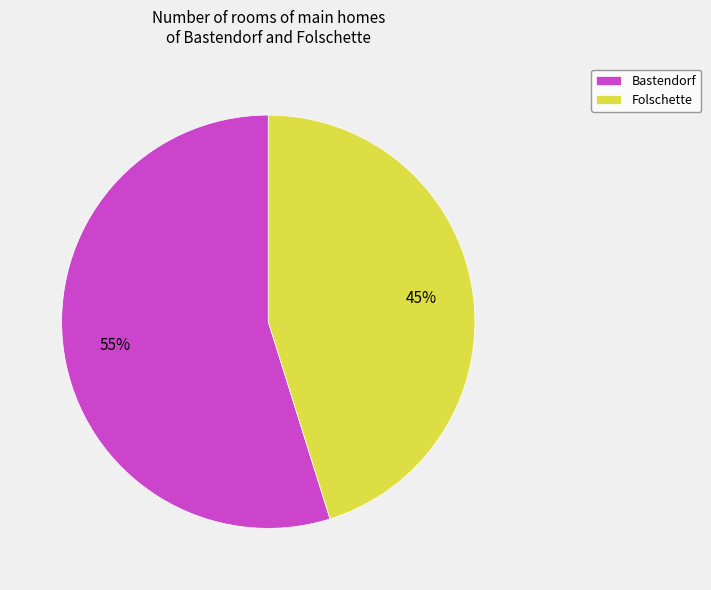

To the nearest percent, what portion does Bastendorf represent?

55%